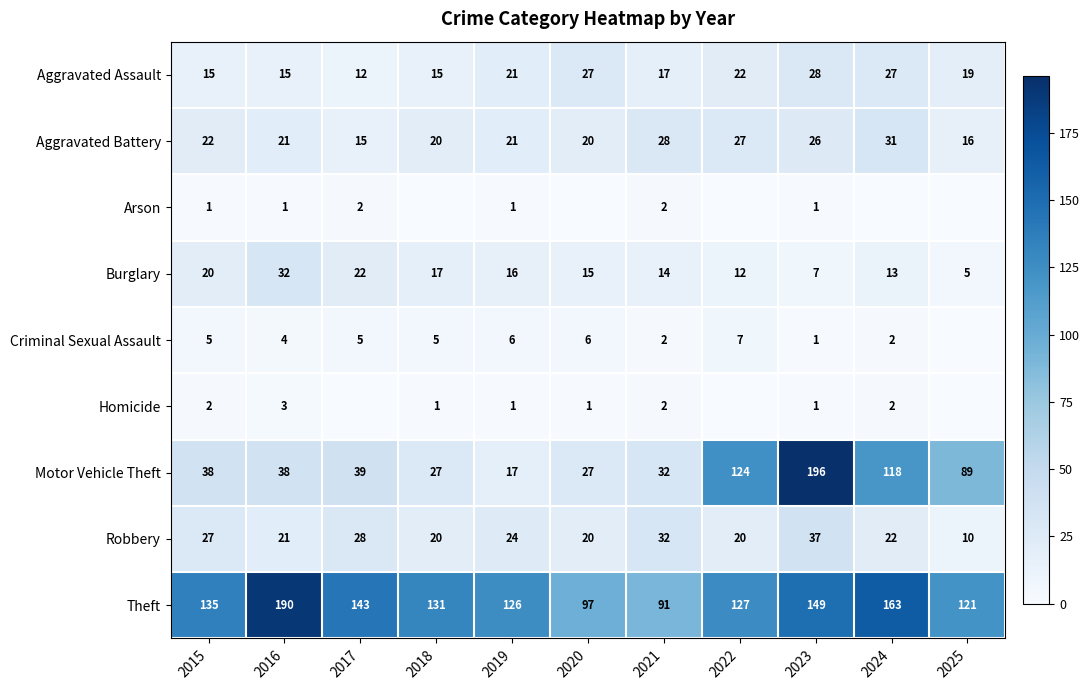

Is the value of Robbery at 2023 greater than the value of Arson at 2016?

Yes